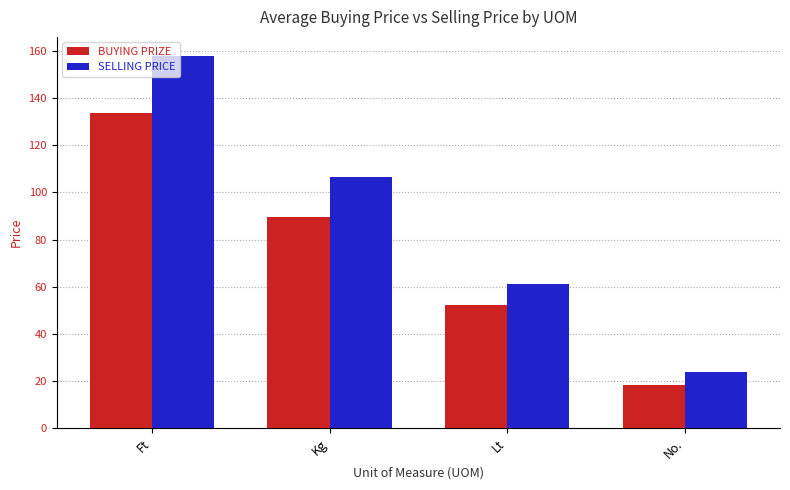

What is the label of the 2nd bar from the right?

Lt